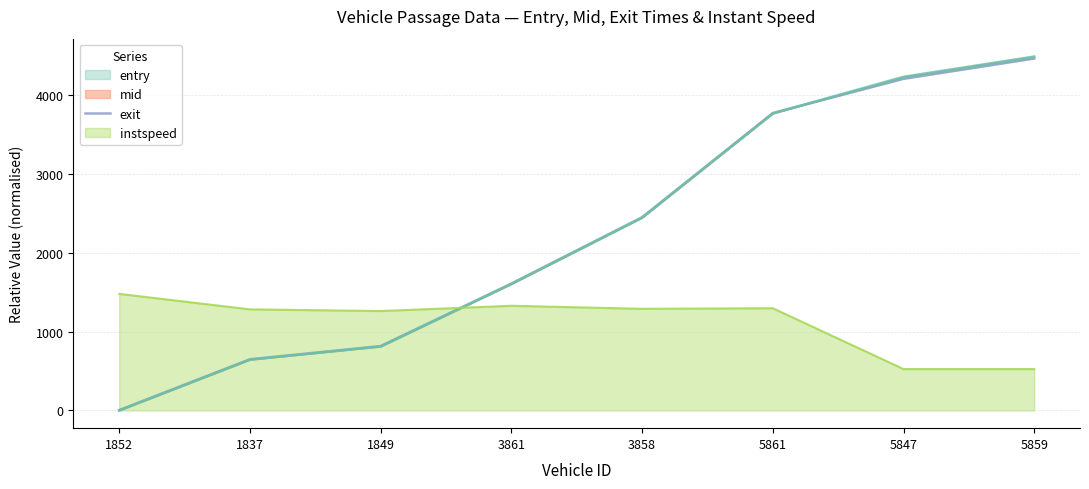

List the labels in order of value, largest first.

5859, 5847, 5861, 3858, 3861, 1849, 1837, 1852